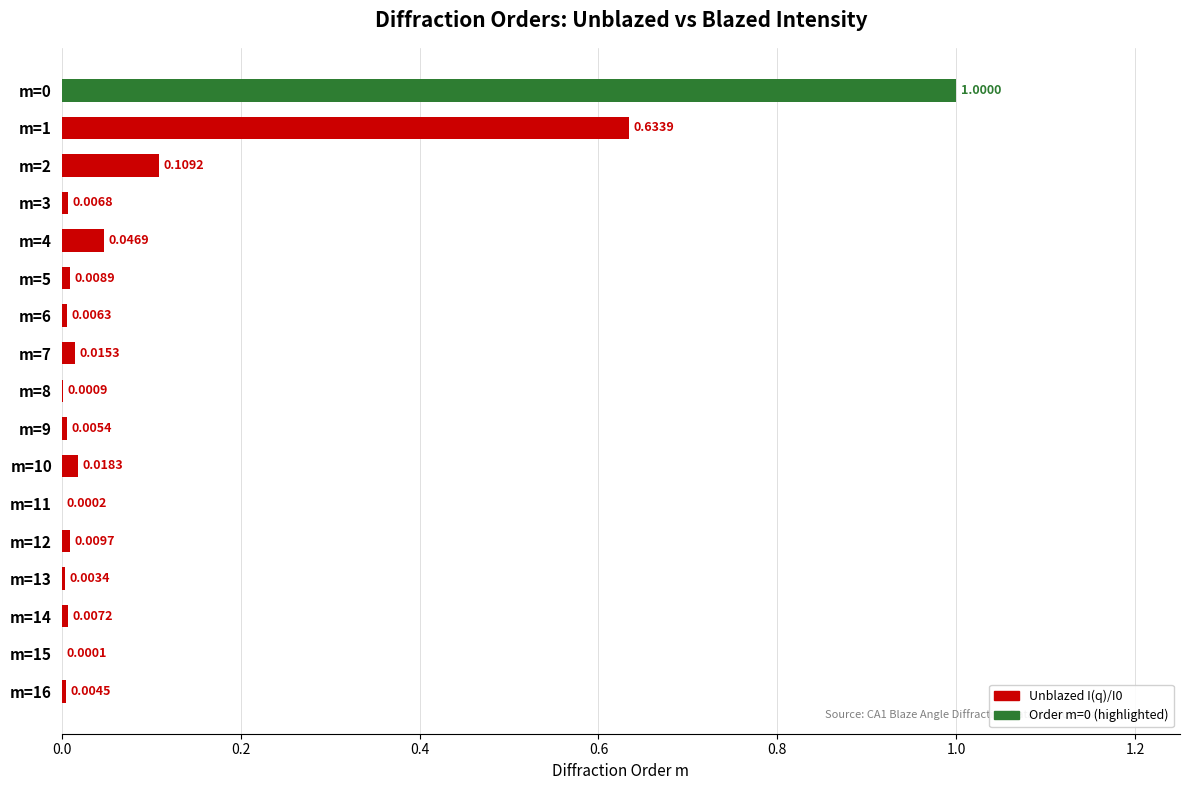

What is the sum of all values?

1.9